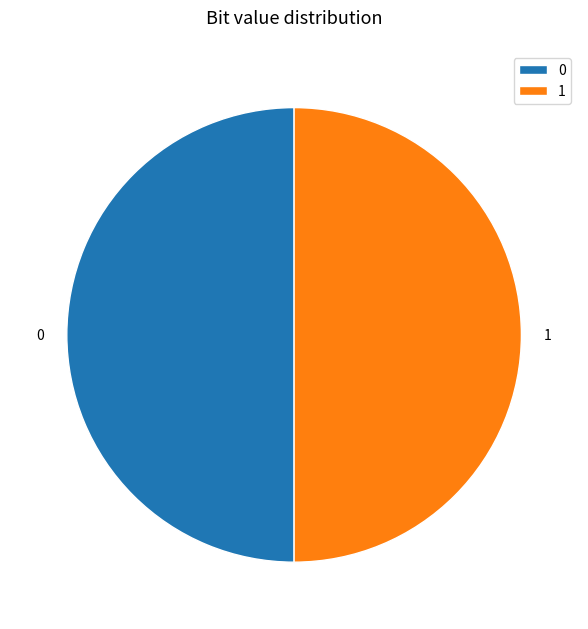

The 1 slice represents 50% of the pie. True or false?

True